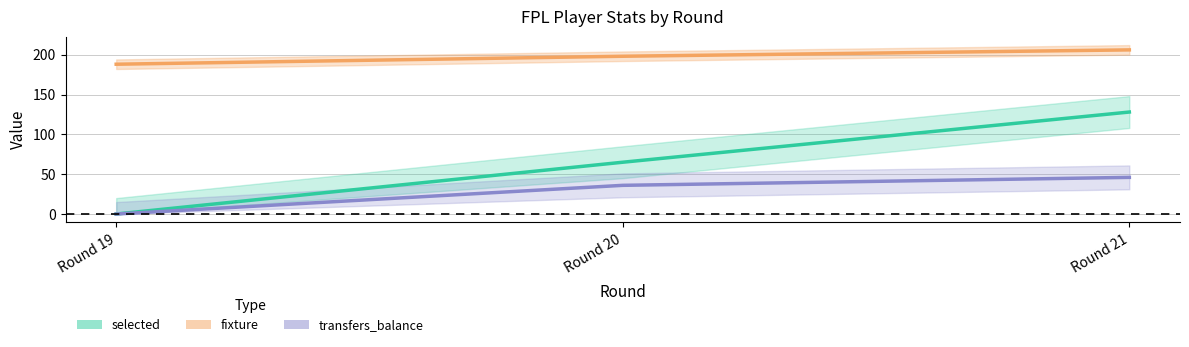

Where does the round series first go above 65?

Round 21